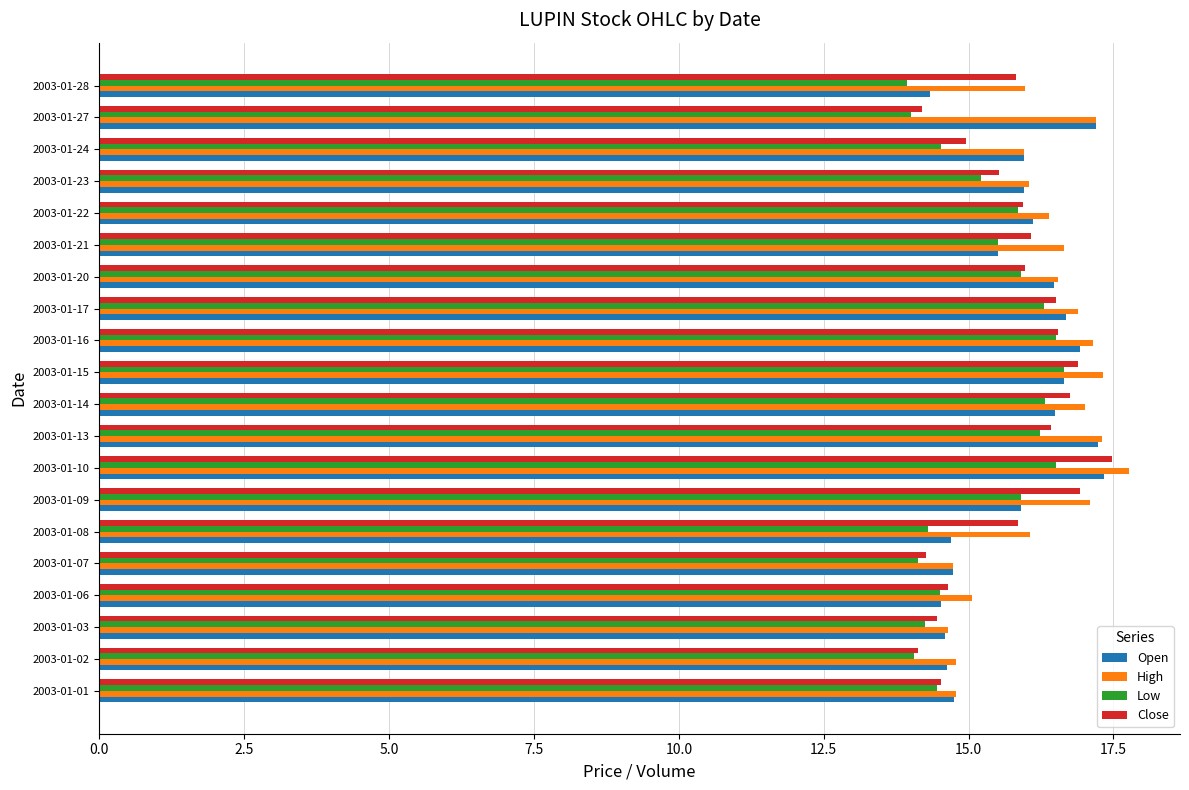

Which series has the largest total across all categories?

High